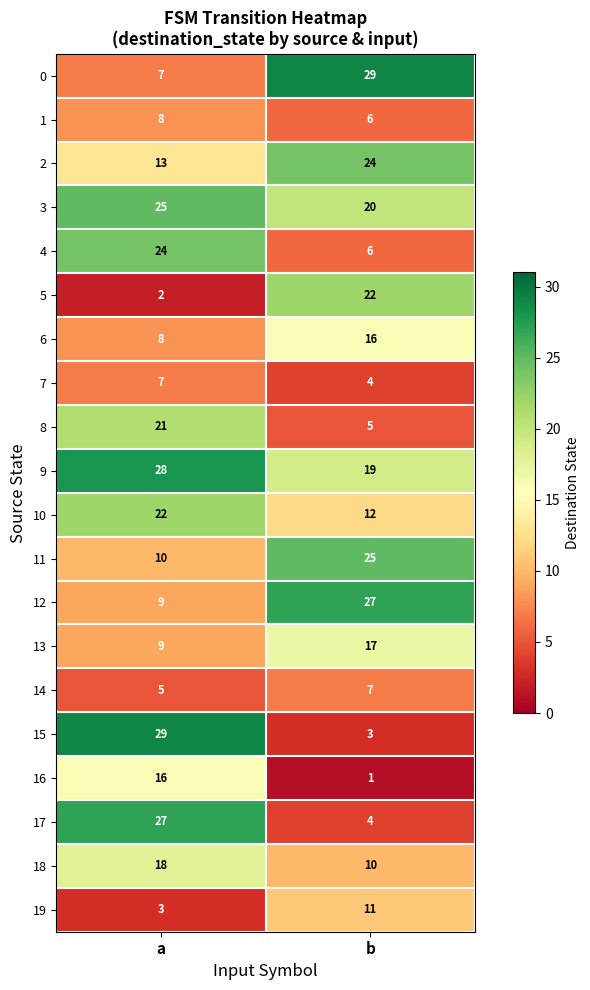

What is the sum of all 14 values?

12